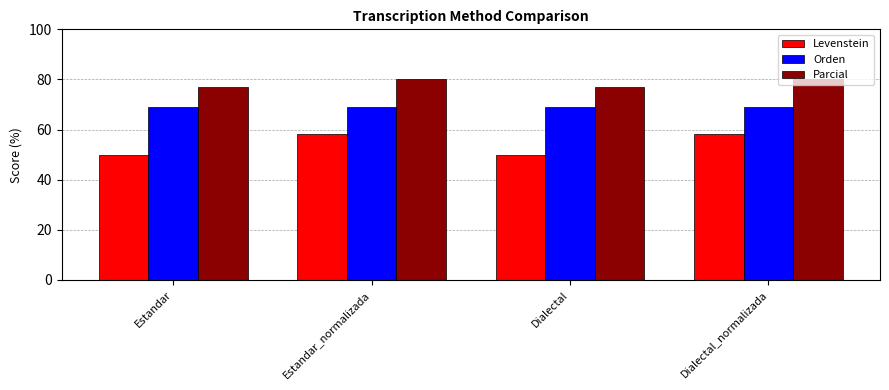

What is the label of the 4th bar from the right?

Estandar